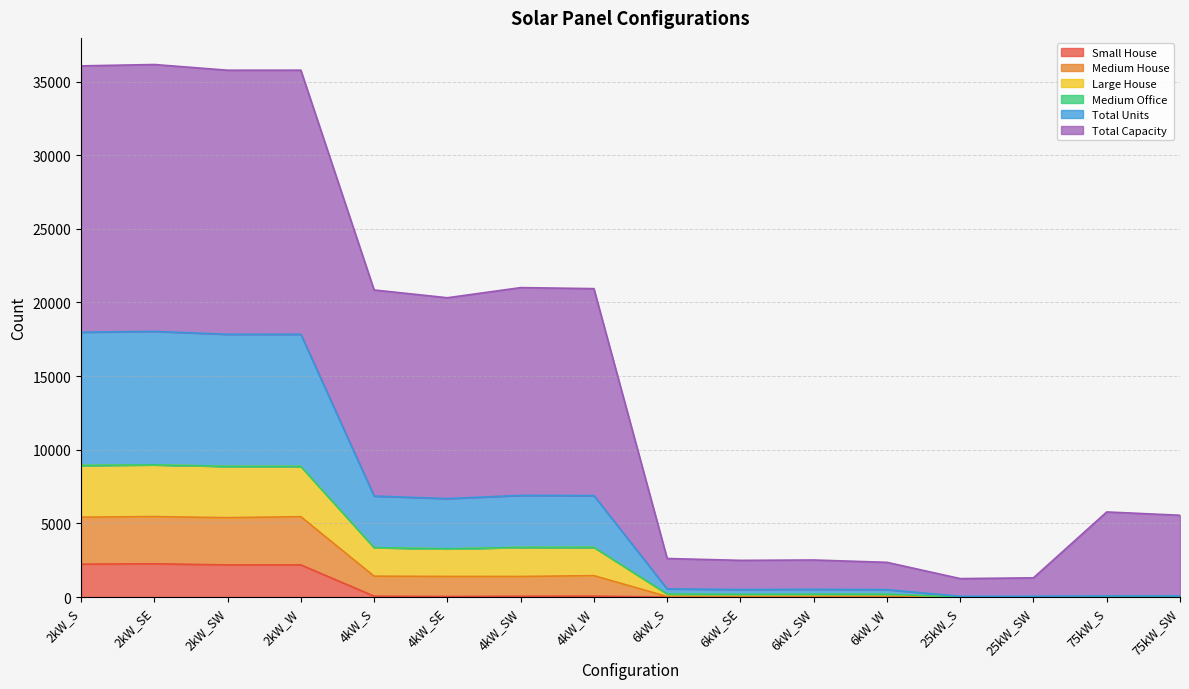

The Total Units series shows 46 at 6kW_S. True or false?

False